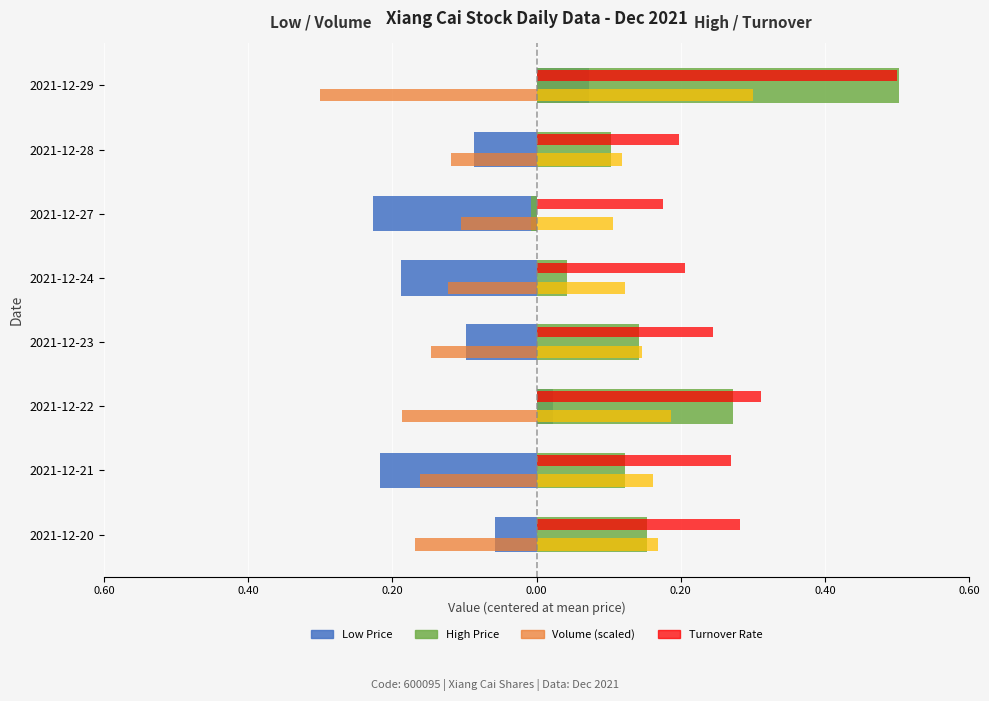

The Low series shows 0.1 at 2021-12-29. True or false?

False